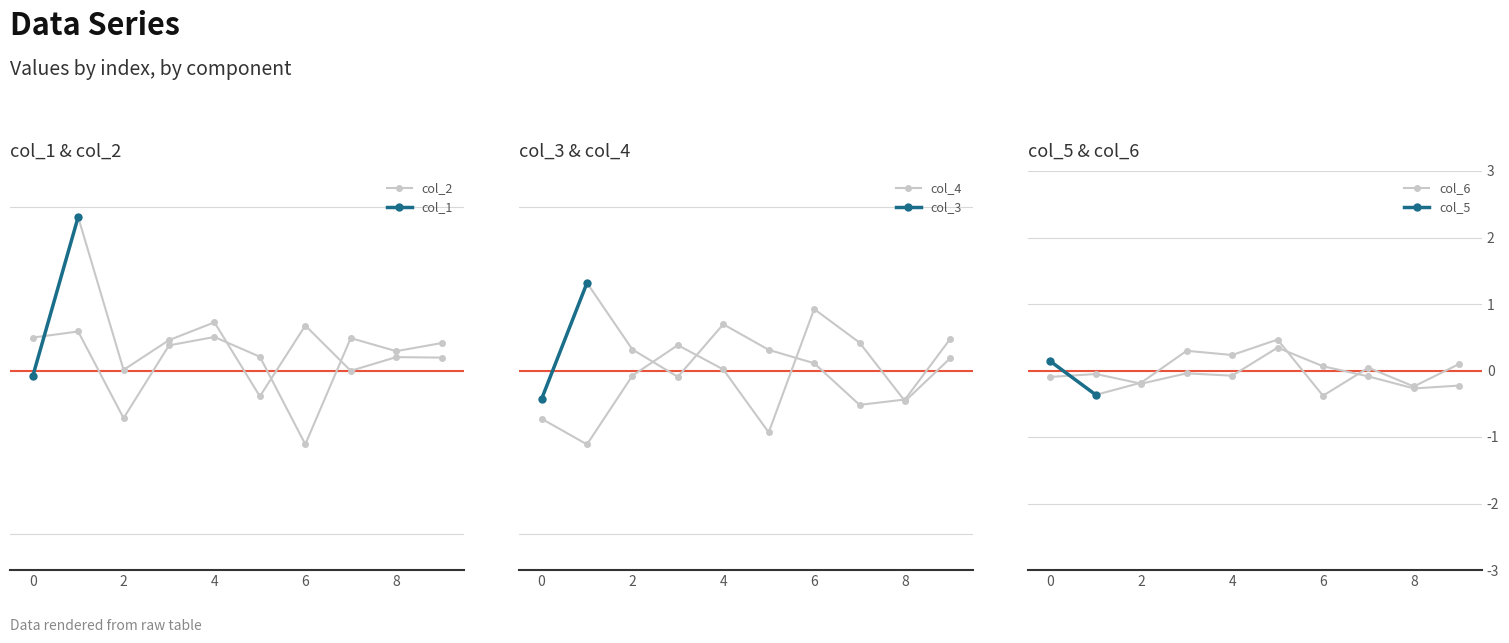

Is this an area chart (filled region under the line)?

No